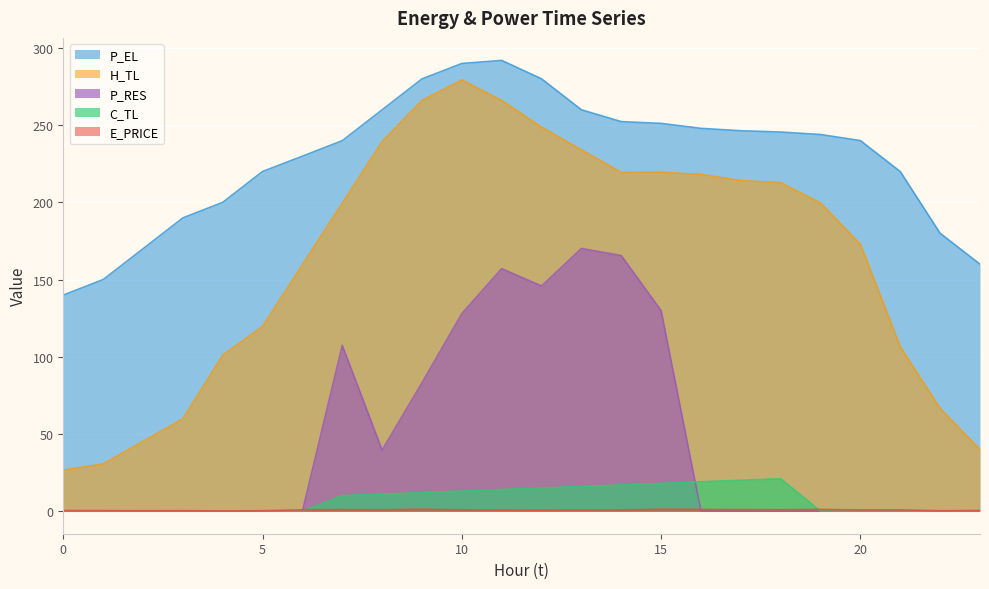

True or false: P_RES has more than 1 interior local peaks.

True